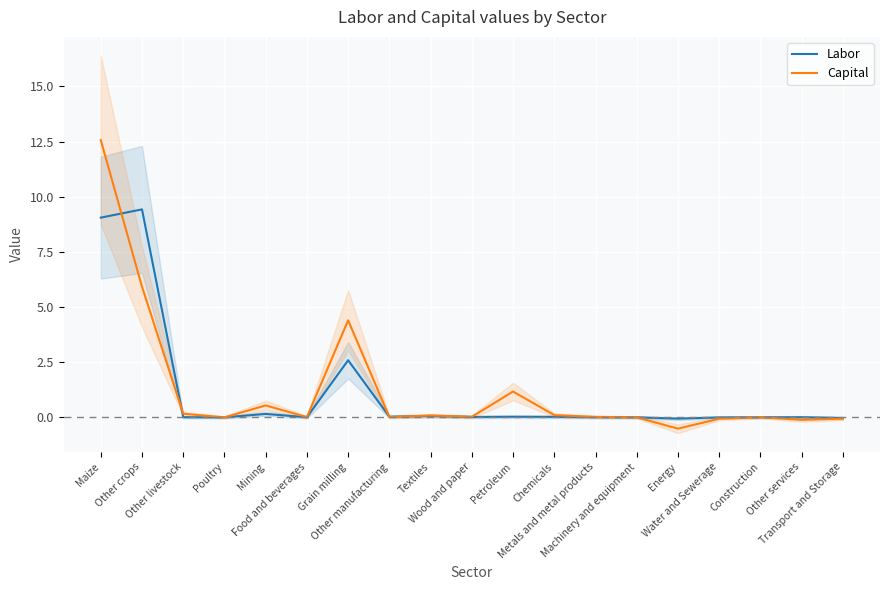

How many negative values does the Capital series have?

6